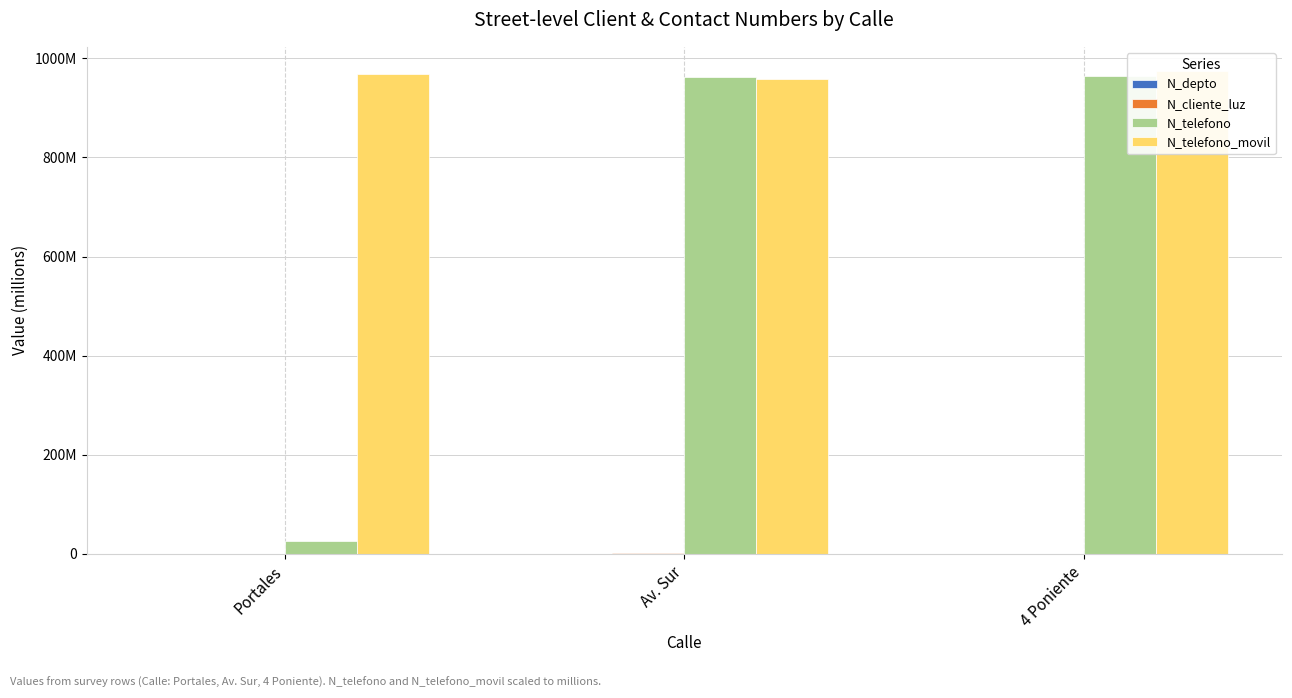

Reading left to right, what are all the values shown in this chart?

N_depto: Portales=0.0	Av. Sur=0.0	4 Poniente=0.0
N_cliente_luz: Portales=0.3	Av. Sur=2.6	4 Poniente=0.3
N_telefono: Portales=26.8	Av. Sur=963.3	4 Poniente=964.8
N_telefono_movil: Portales=967.5	Av. Sur=957.4	4 Poniente=974.5